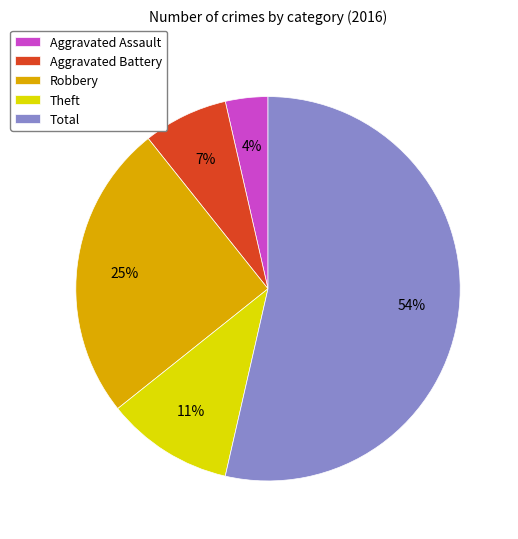

What percentage is the Theft slice, to the nearest percent?

11%